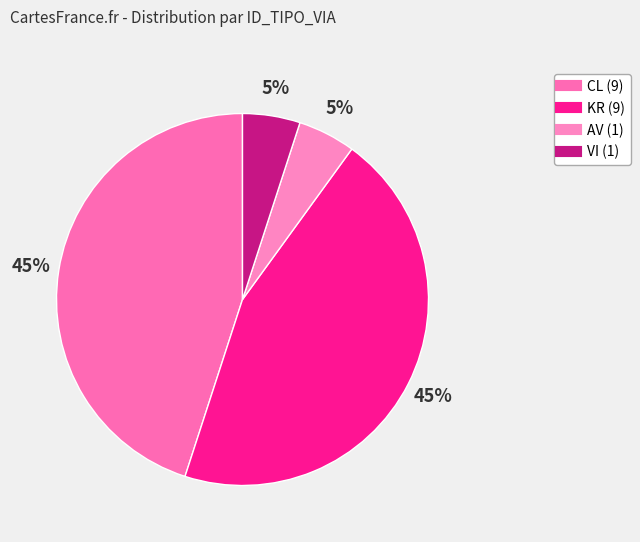

Count the number of slices in the pie.

4